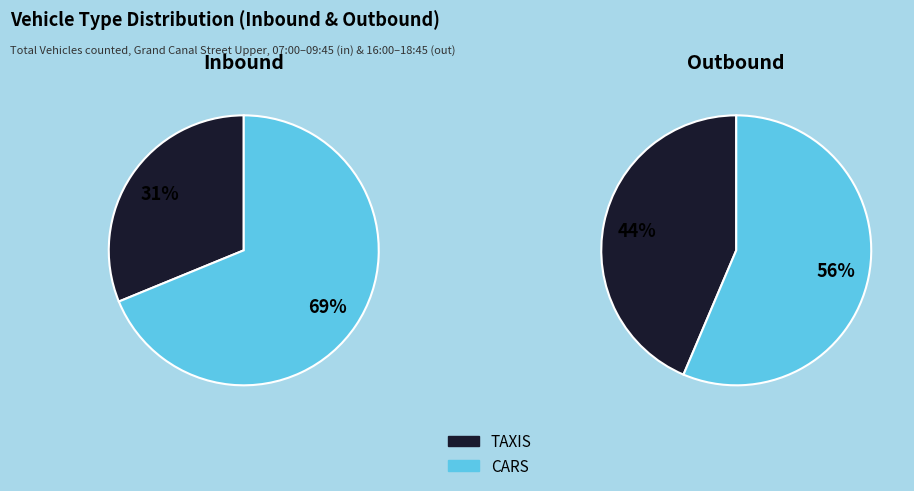

Do CARS and TAXIS together represent more than half of the pie?

Yes